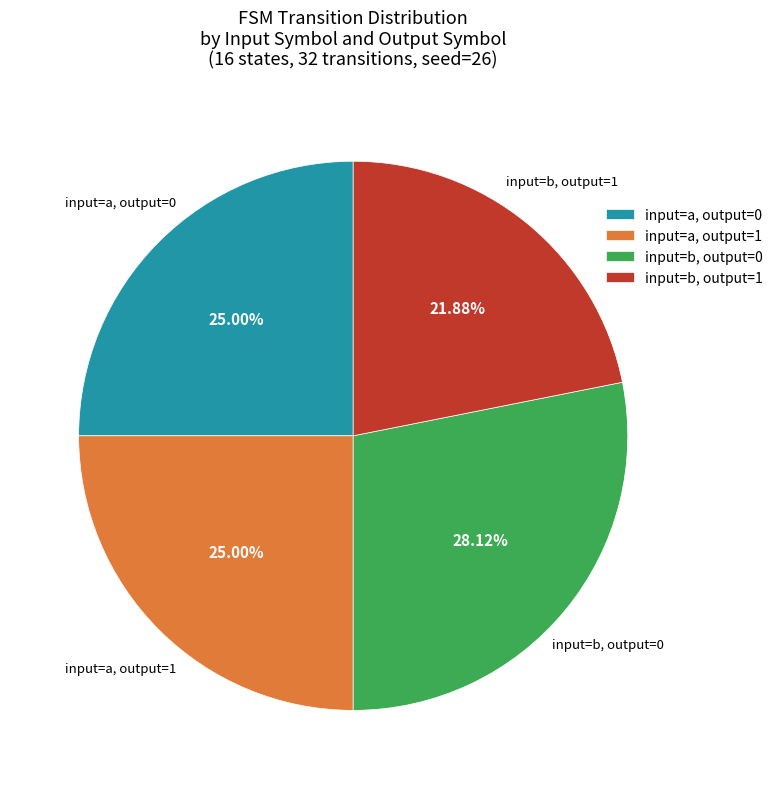

Which has a higher value, input=a, output=0 or input=b, output=0?

input=b, output=0